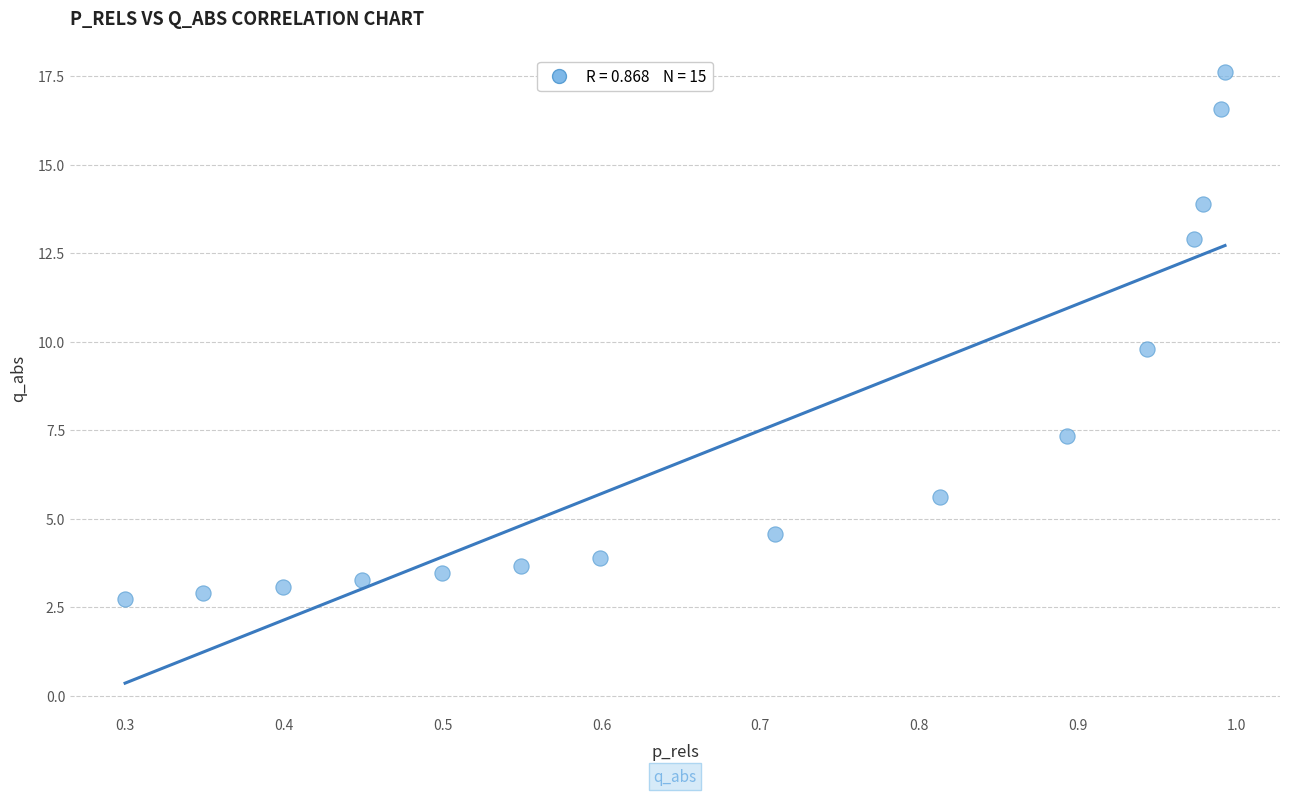

What is the range of Y values (max minus min)?

14.9